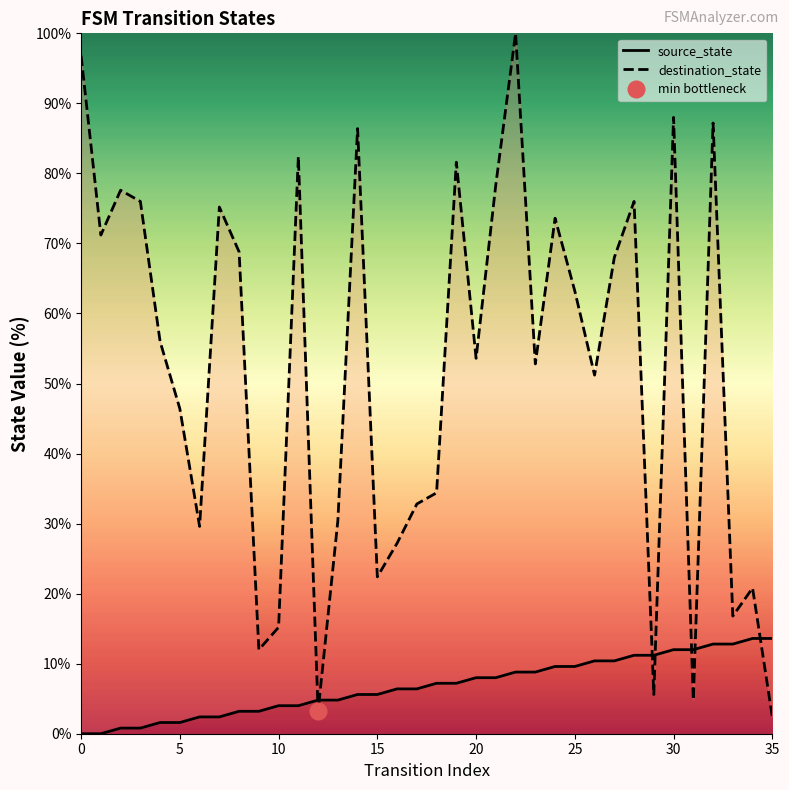

After their last crossing, which series has the higher values: destination_state or source_state?

source_state